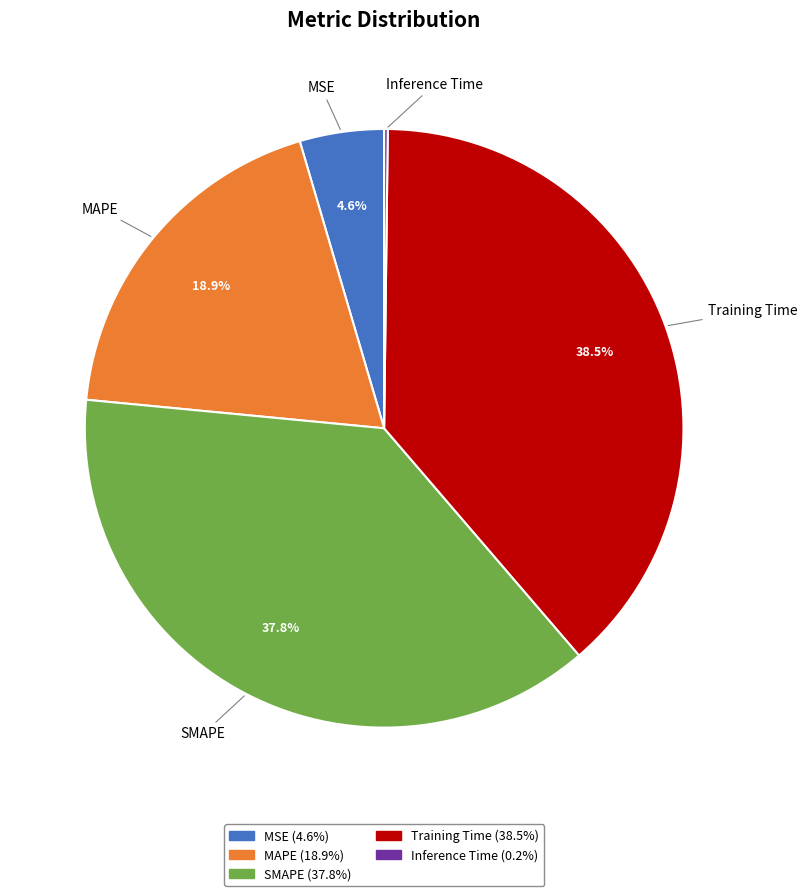

Between MSE and Training Time, which is larger?

Training Time